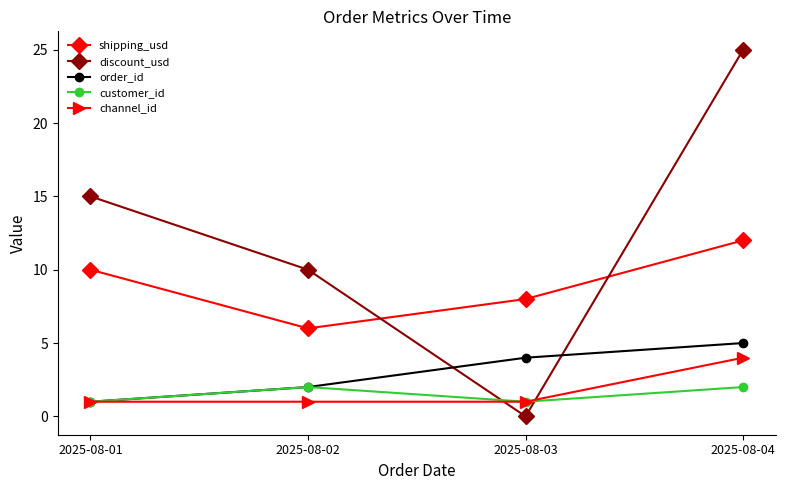

At which category does the chart reach its peak across all series?

2025-08-04